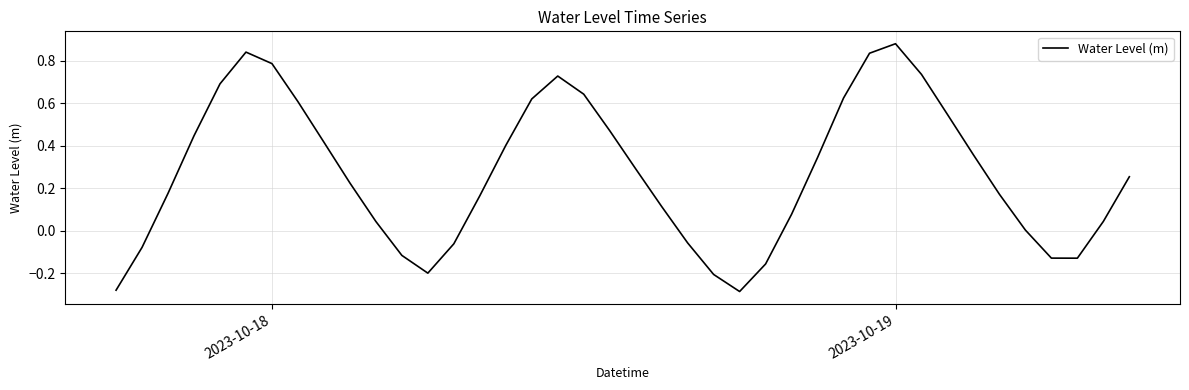

What is the difference between the maximum and second lowest values?

1.2